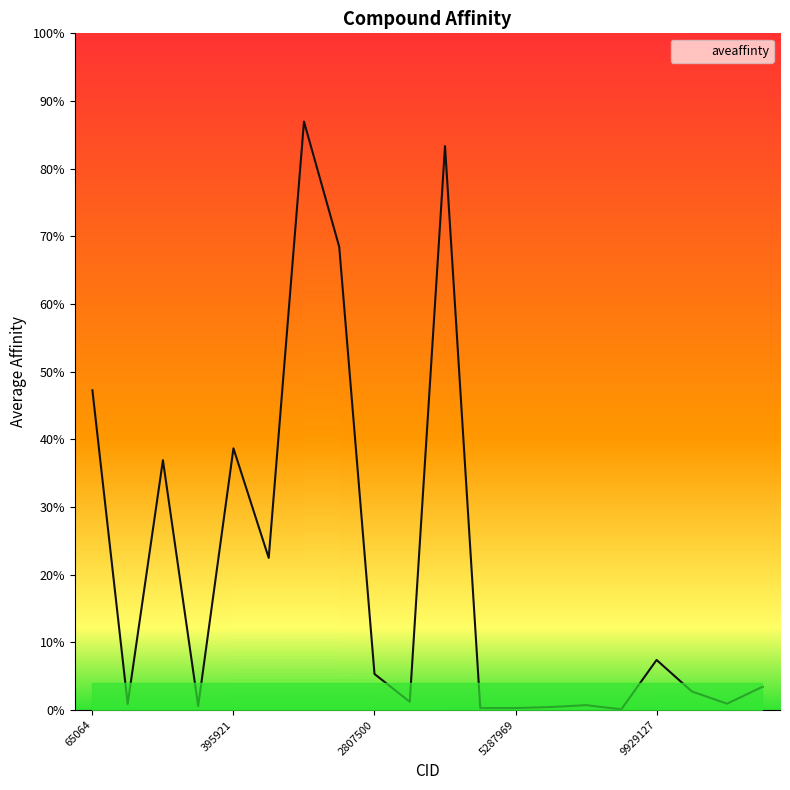

The value at 153999 is 250. True or false?

True